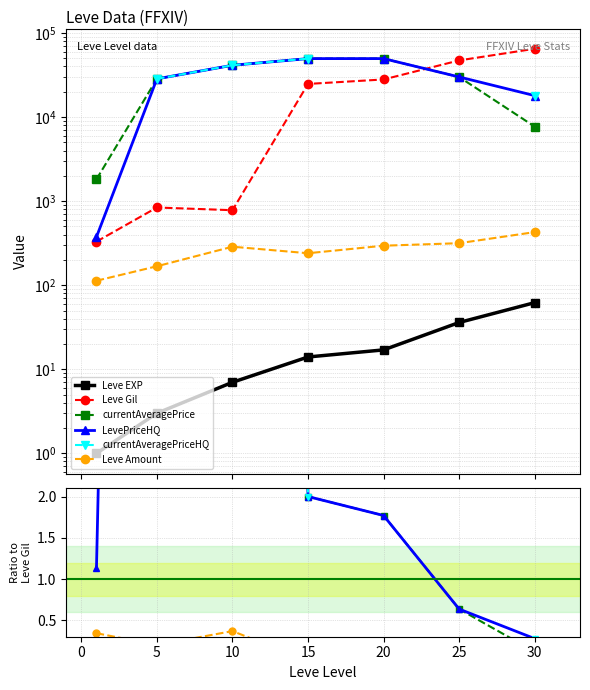

In Leve Gil, how many points are lower than both neighbors (excluding endpoints)?

1